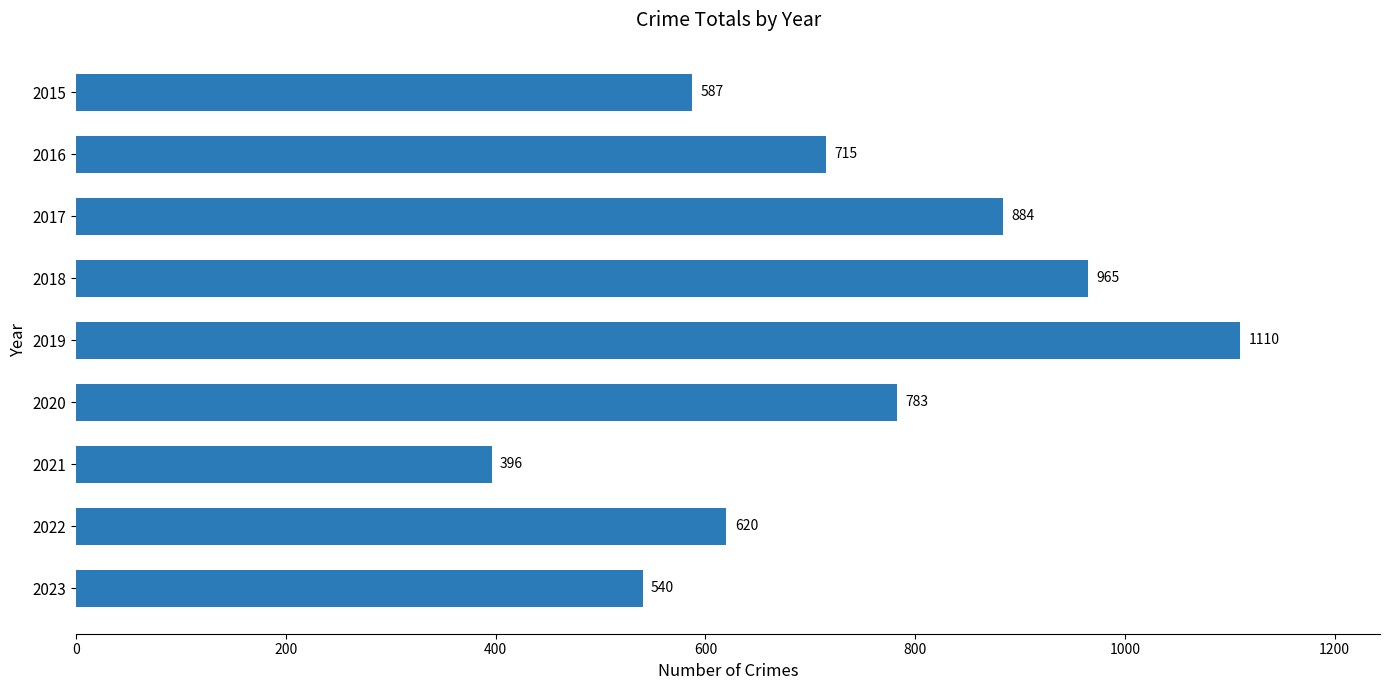

The chart shows a value of 540 at 2023. True or false?

True